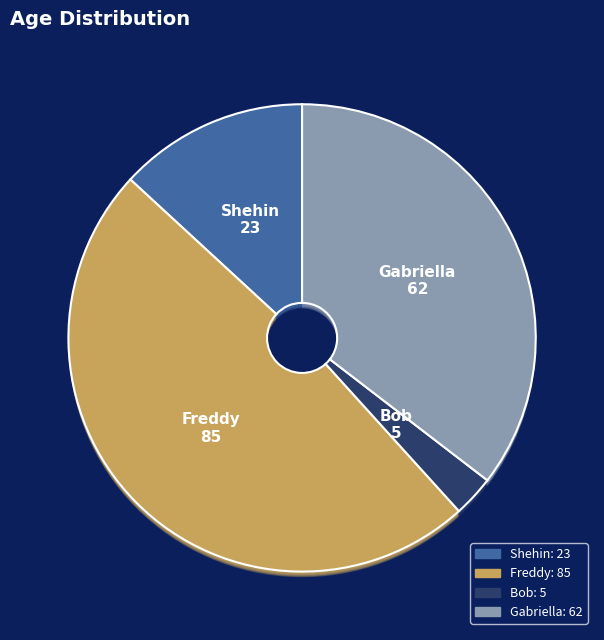

Between Bob and Freddy, which is larger?

Freddy